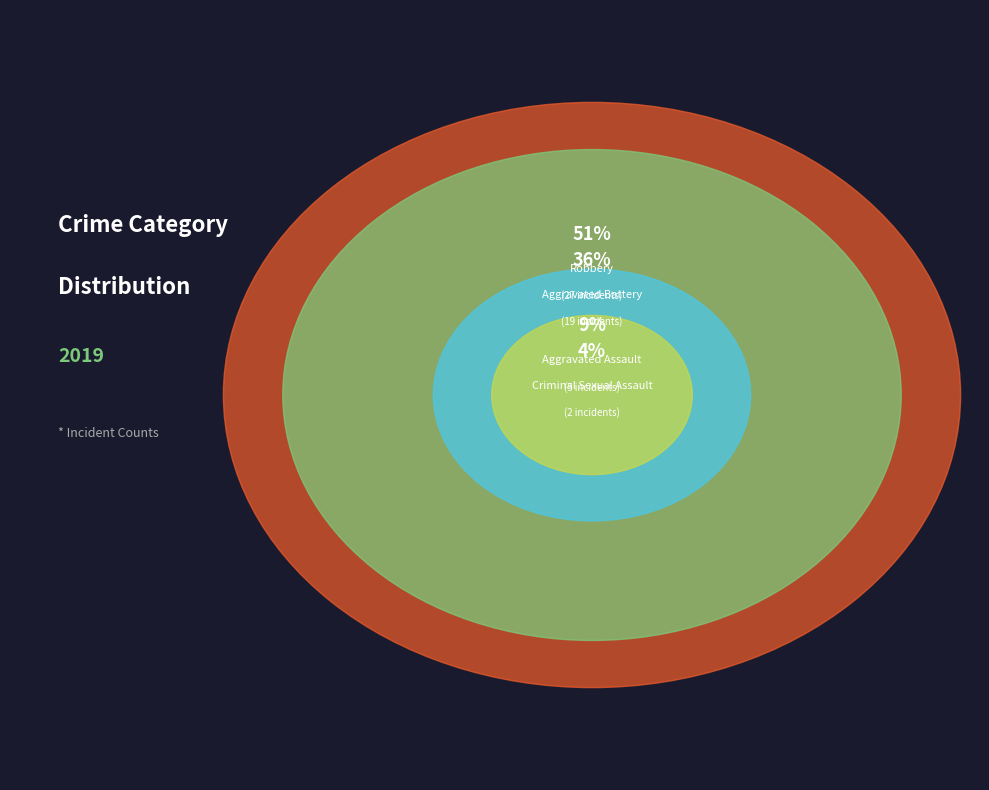

Does Robbery represent more than half of the total?

Yes